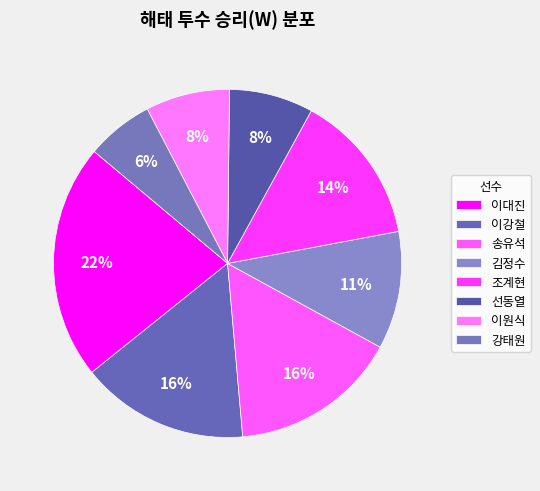

How many segments does this pie chart have?

8